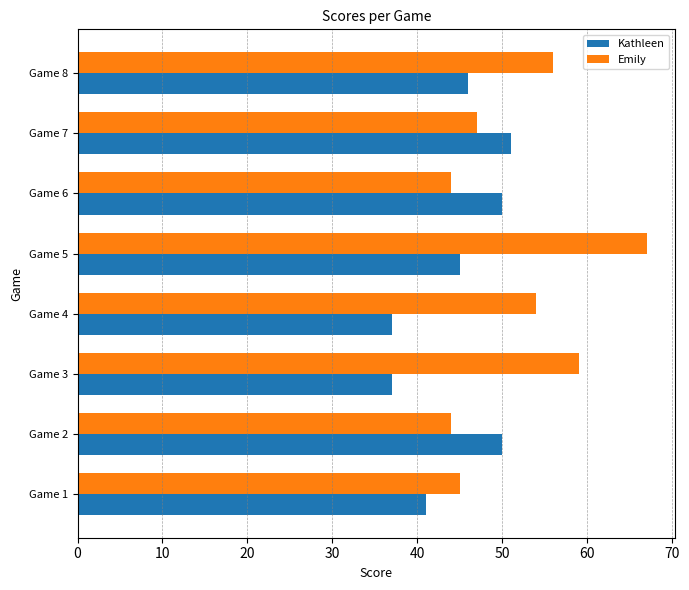

What is the minimum value shown in the chart?

37